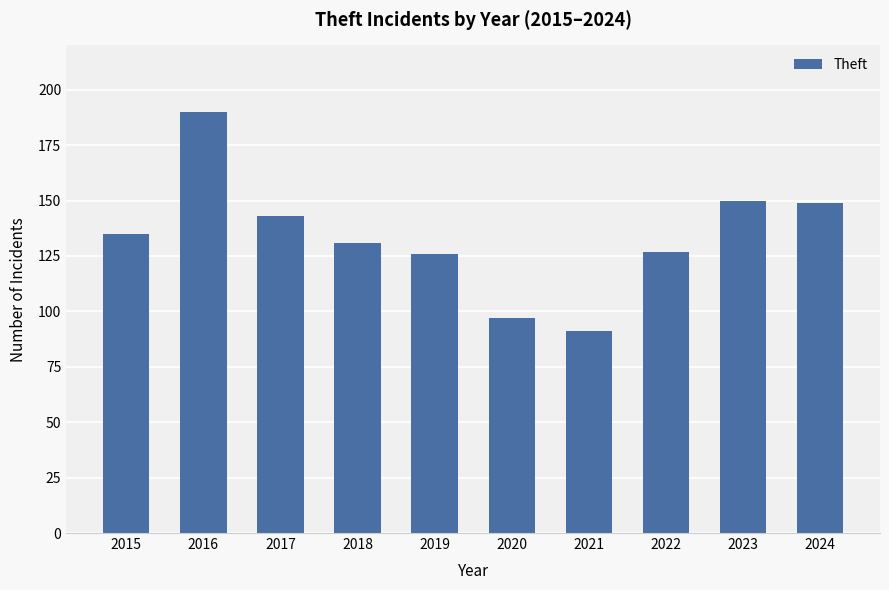

What is the difference between the second highest and second lowest values?

53